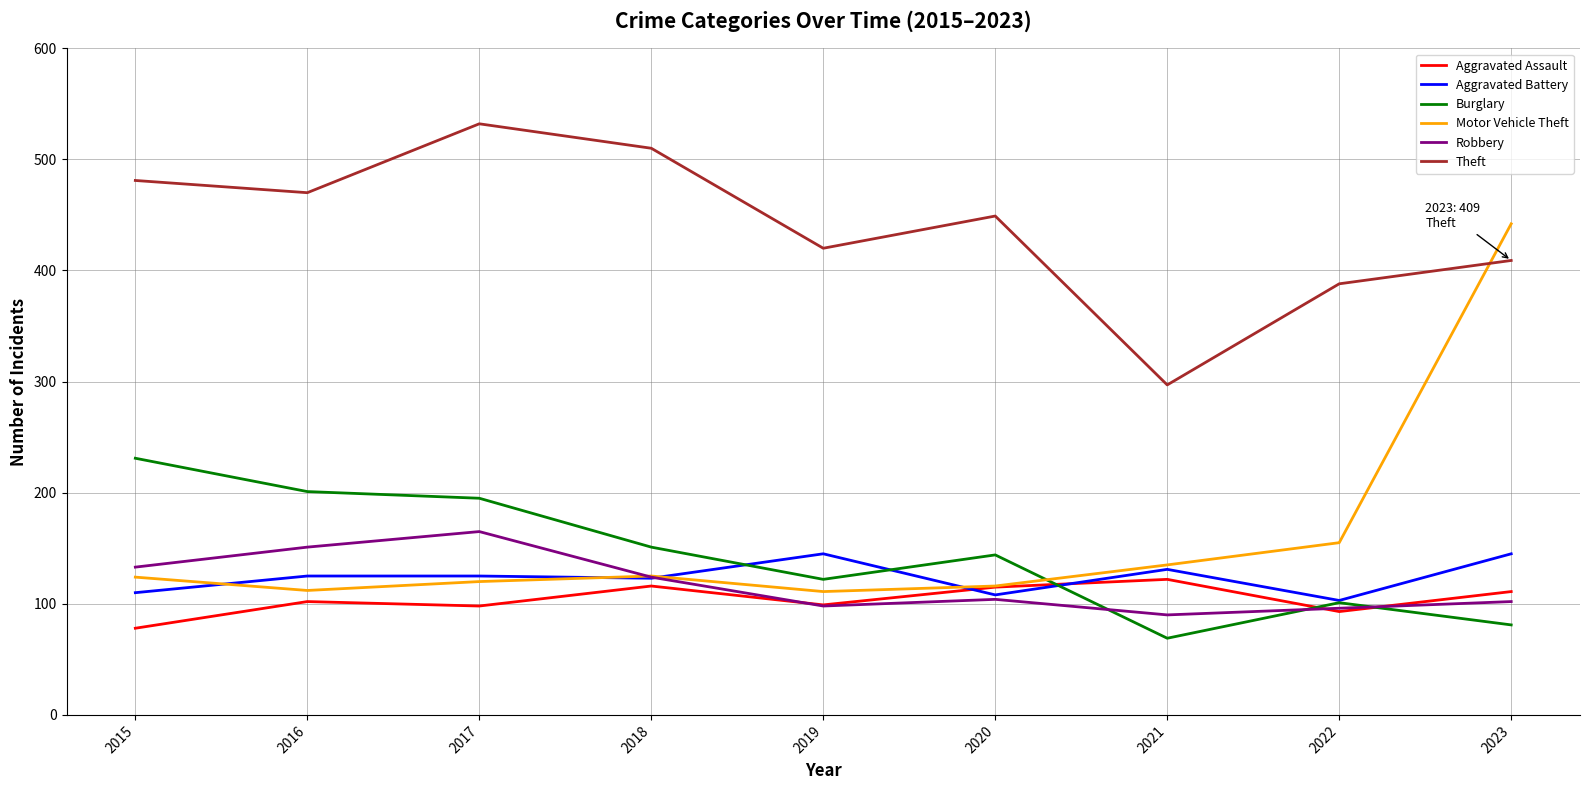

Is the value of Theft at 2021 greater than the value of Burglary at 2020?

Yes